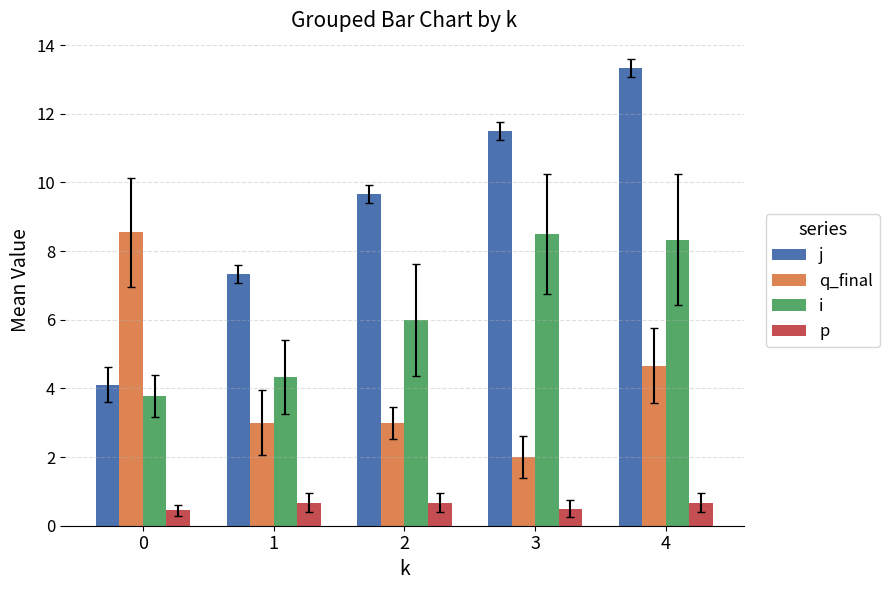

What is the difference between the i values at 2 and 0?

2.2